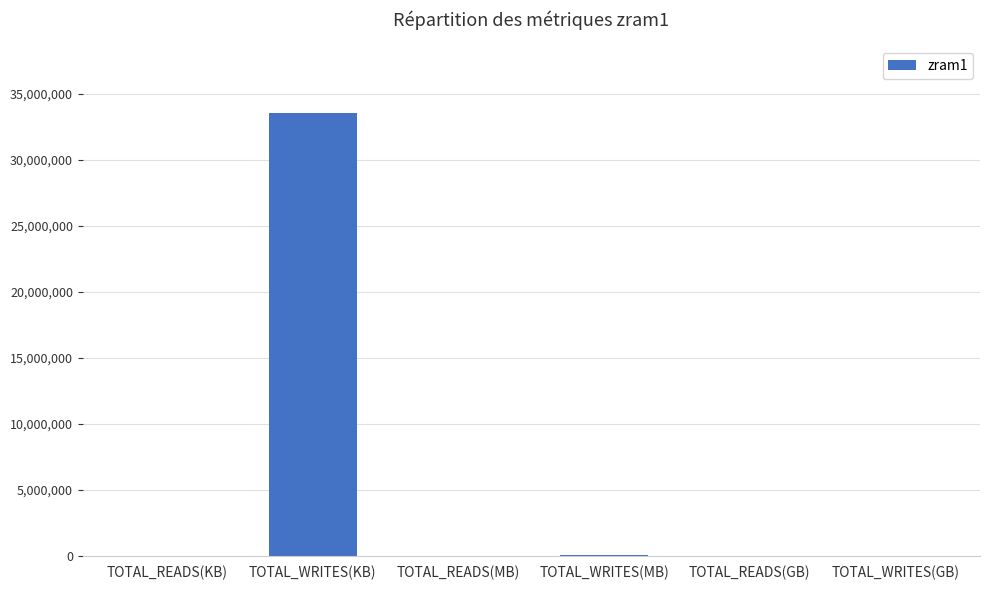

What is the sum of the values at TOTAL_READS(KB) and TOTAL_WRITES(KB)?

33558888